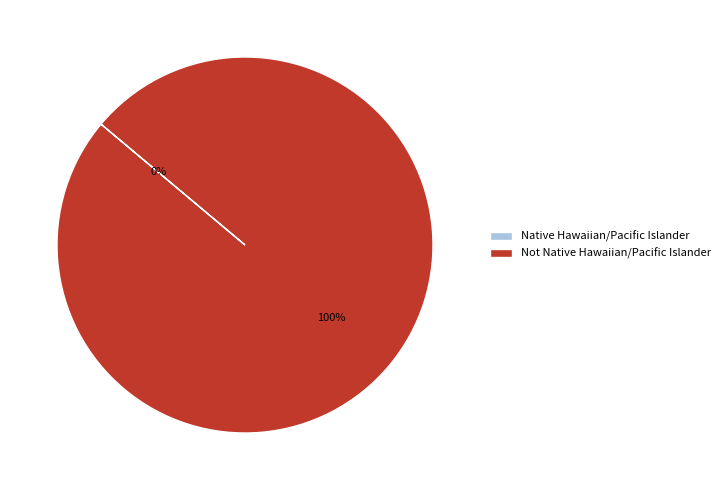

Rank the categories by value from highest to lowest.

Not Native Hawaiian/Pacific Islander, Native Hawaiian/Pacific Islander